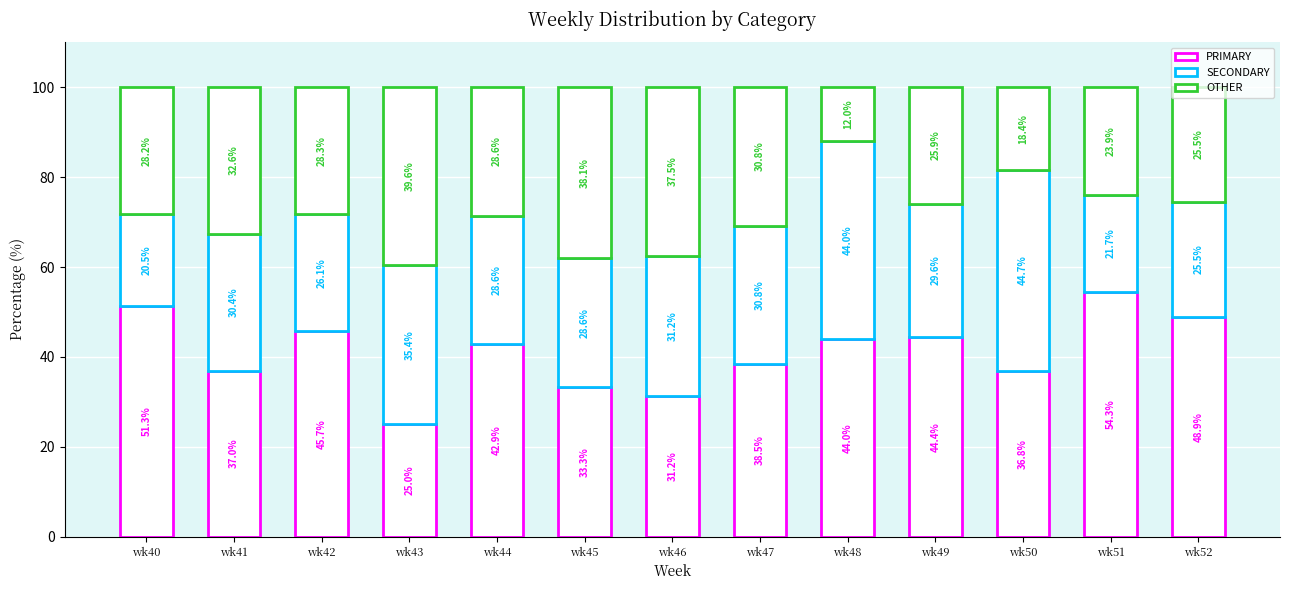

How many data points in PRIMARY are less than 42?

6